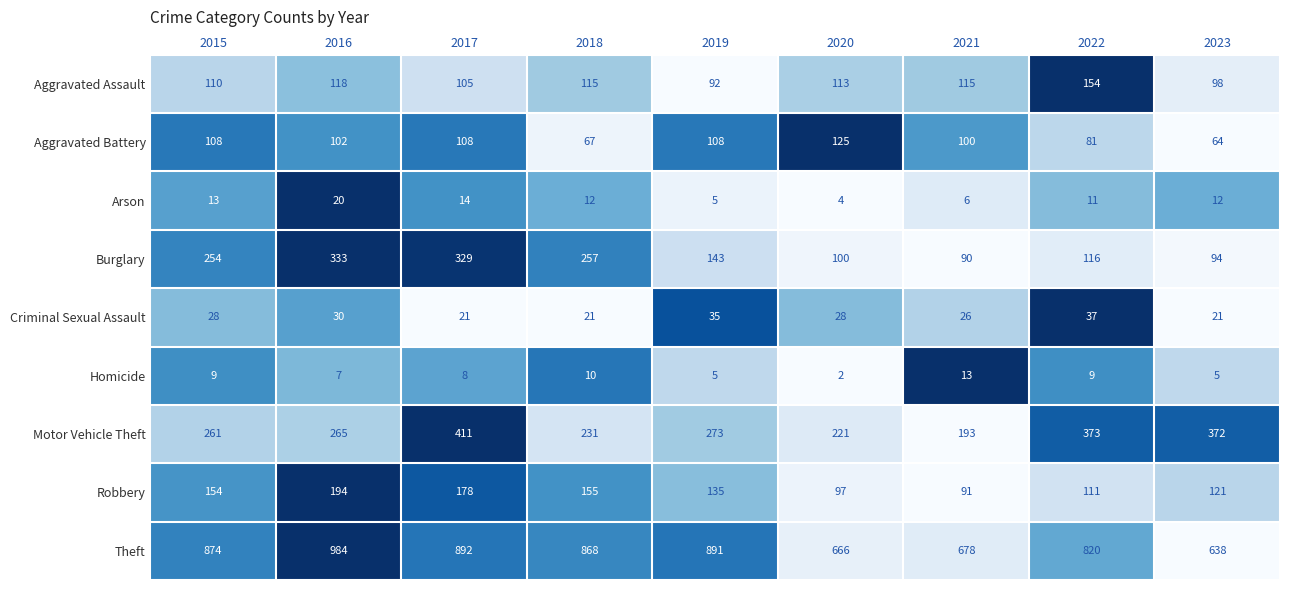

What is the difference between the second highest and minimum values in the Burglary series?

239